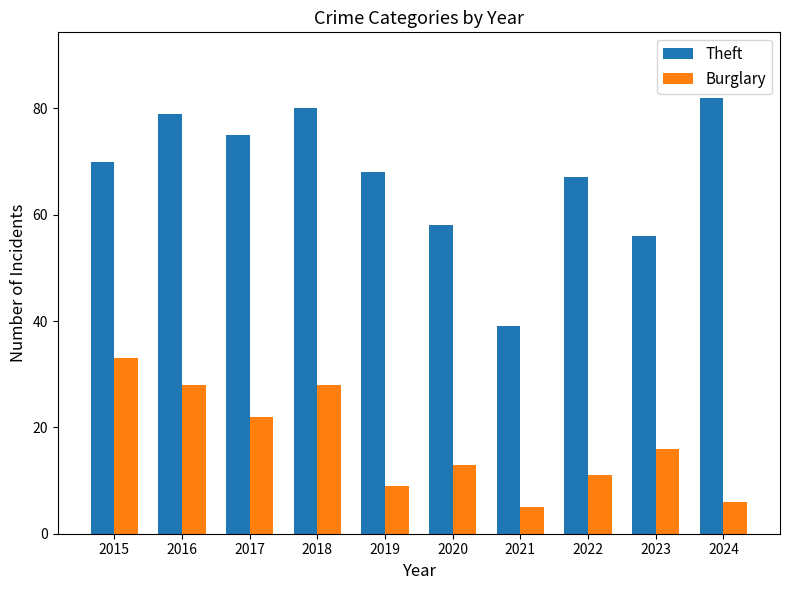

What is the sum of the Burglary values at 2023 and 2018?

44